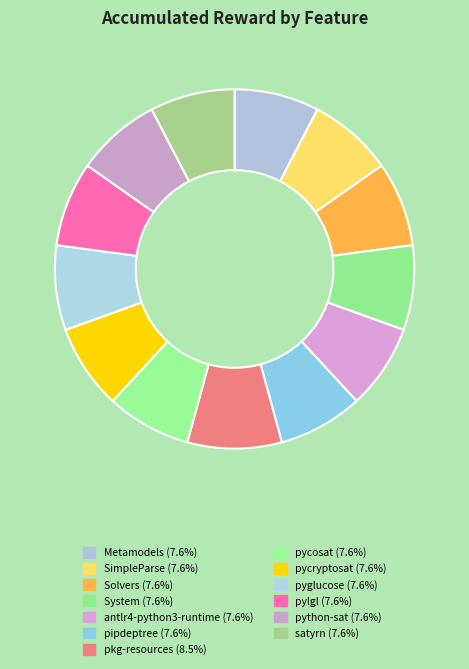

Rank the categories by value from lowest to highest.

Metamodels, SimpleParse, Solvers, System, antlr4-python3-runtime, pipdeptree, pycosat, pycryptosat, pyglucose, pylgl, python-sat, satyrn, pkg-resources